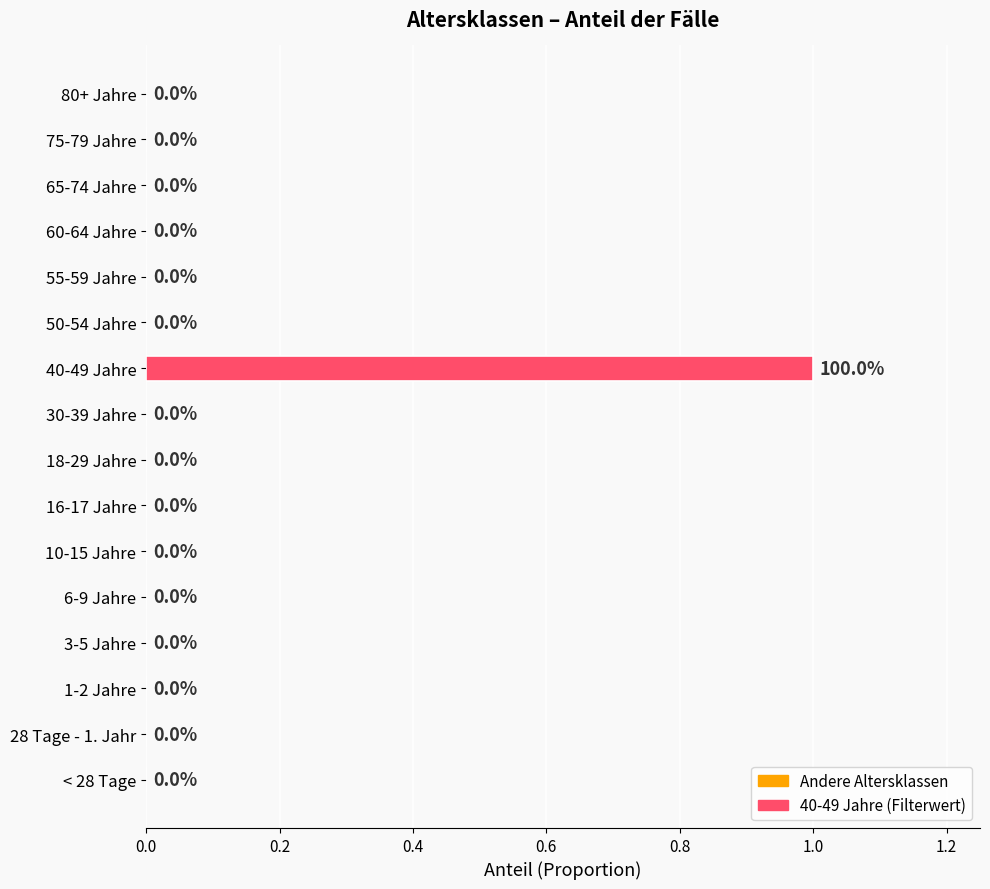

Reading top to bottom, list all the values displayed in this chart.

80+ Jahre=0	75-79 Jahre=0	65-74 Jahre=0	60-64 Jahre=0	55-59 Jahre=0	50-54 Jahre=0	40-49 Jahre=1	30-39 Jahre=0	18-29 Jahre=0	16-17 Jahre=0	10-15 Jahre=0	6-9 Jahre=0	3-5 Jahre=0	1-2 Jahre=0	28 Tage - 1. Jahr=0	< 28 Tage=0